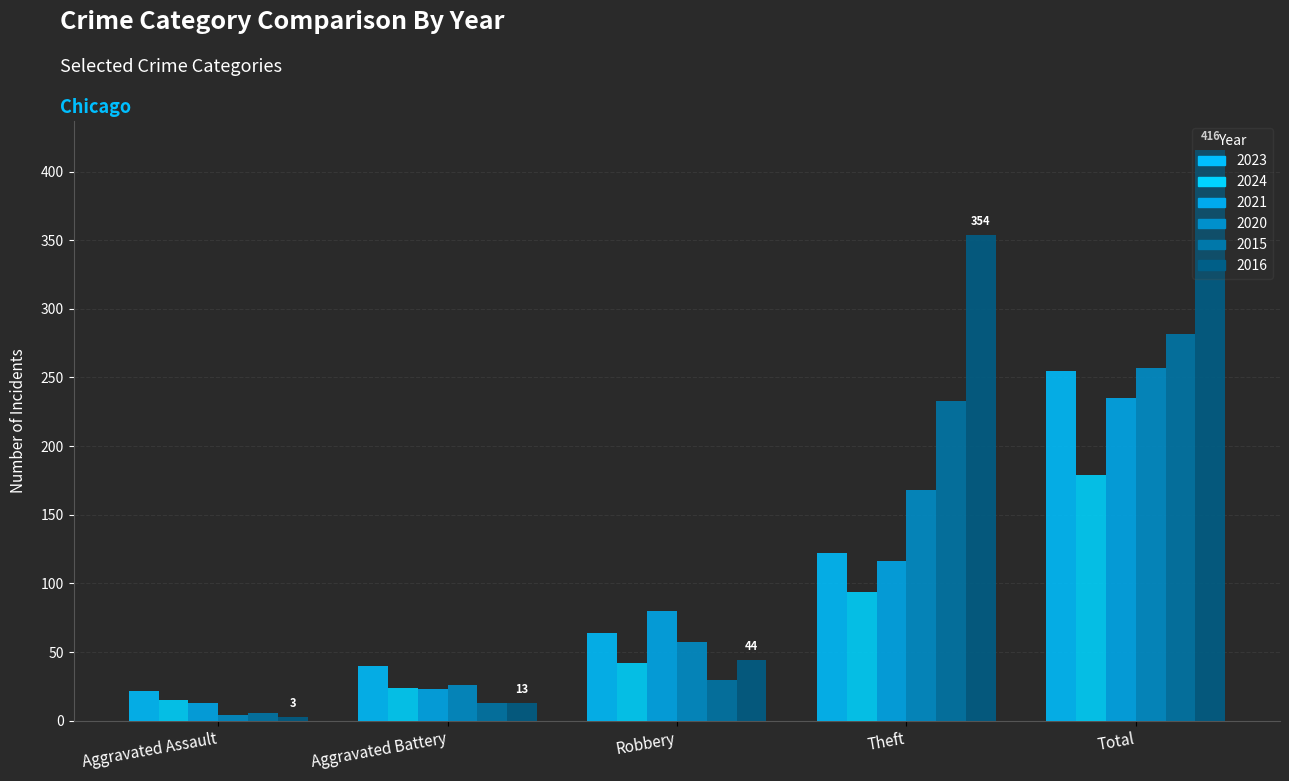

What is the value of the 2015 bar at the 3rd from the left?

30